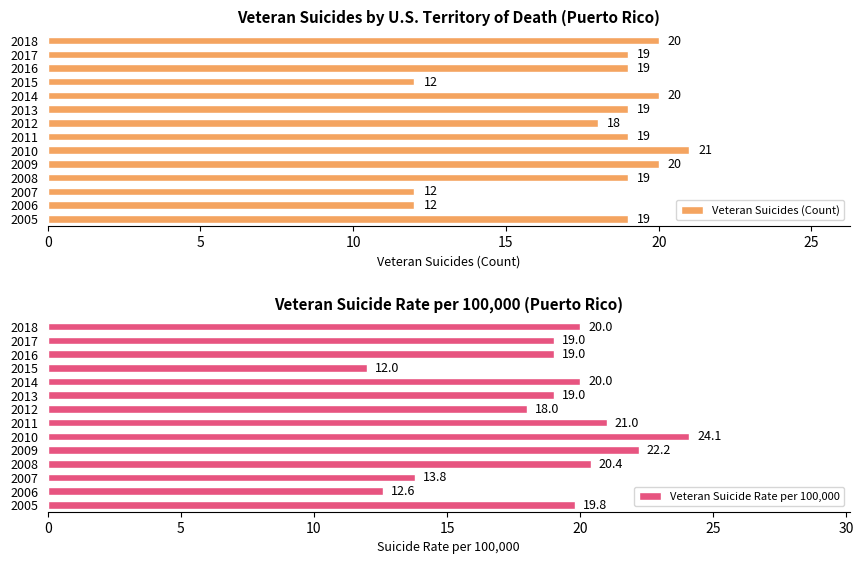

What is the minimum value for Veteran Suicide Rate per 100,000?

12.0